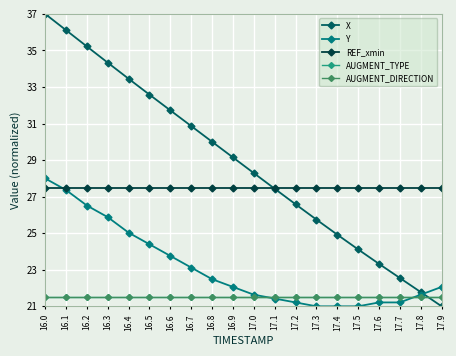

What is the label of the 18th point from the right?

16.2